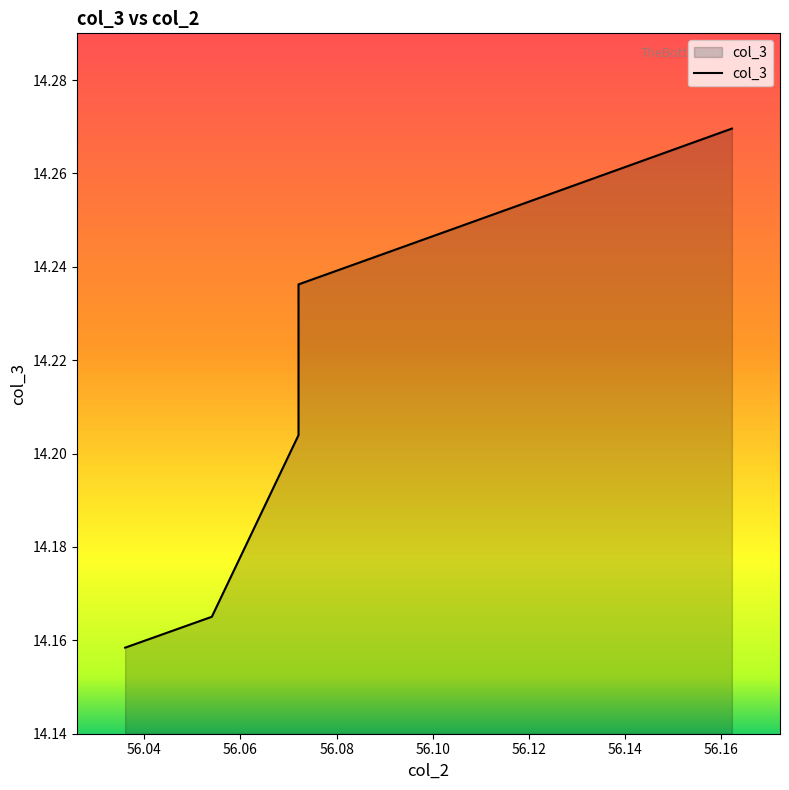

What is the greatest value displayed?

14.3